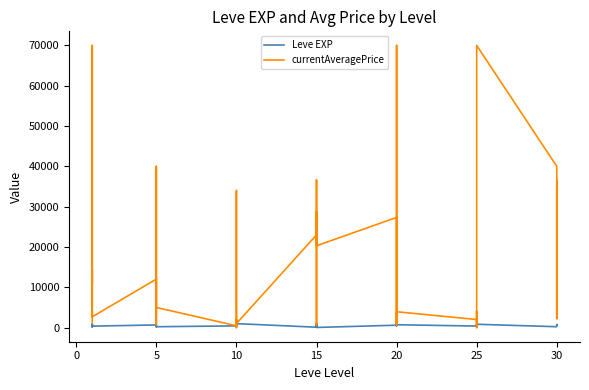

What is the sum of all Leve EXP values?

21610.0